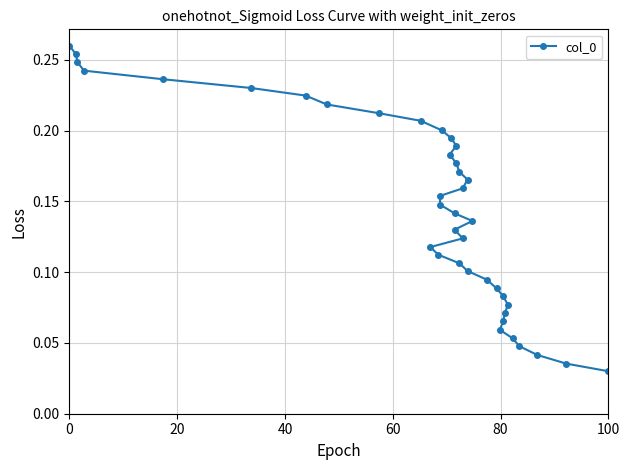

Count the values in the range 0 to 1.

40